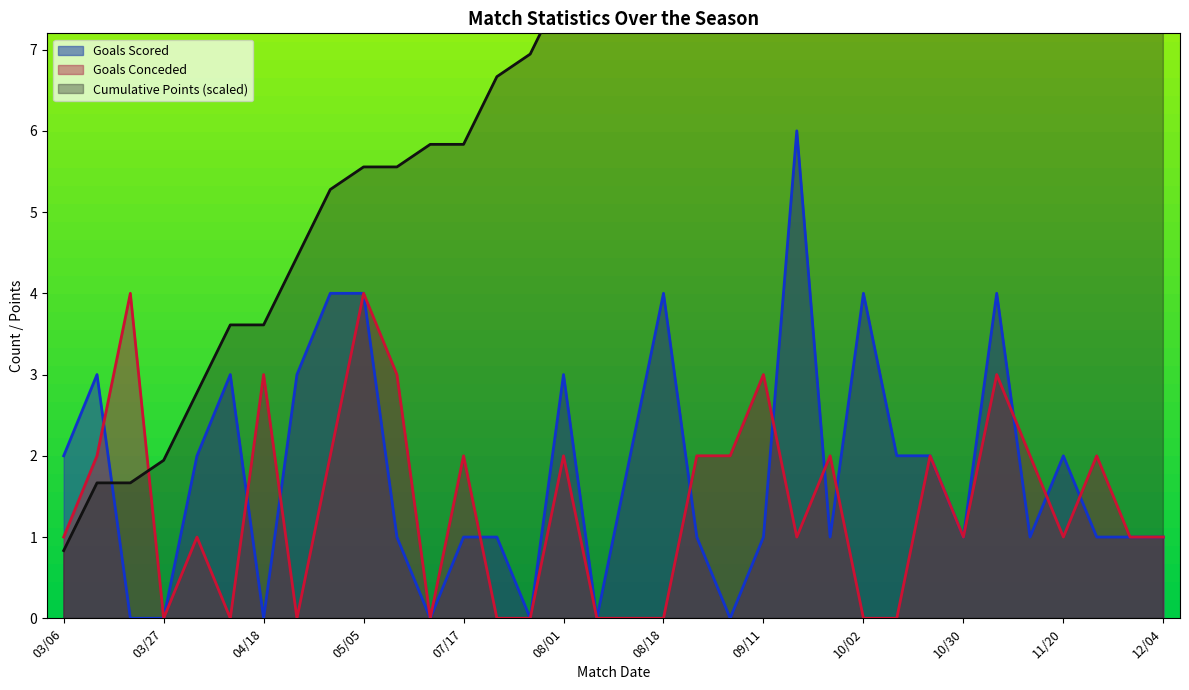

What is the maximum value for Goals Conceded?

4